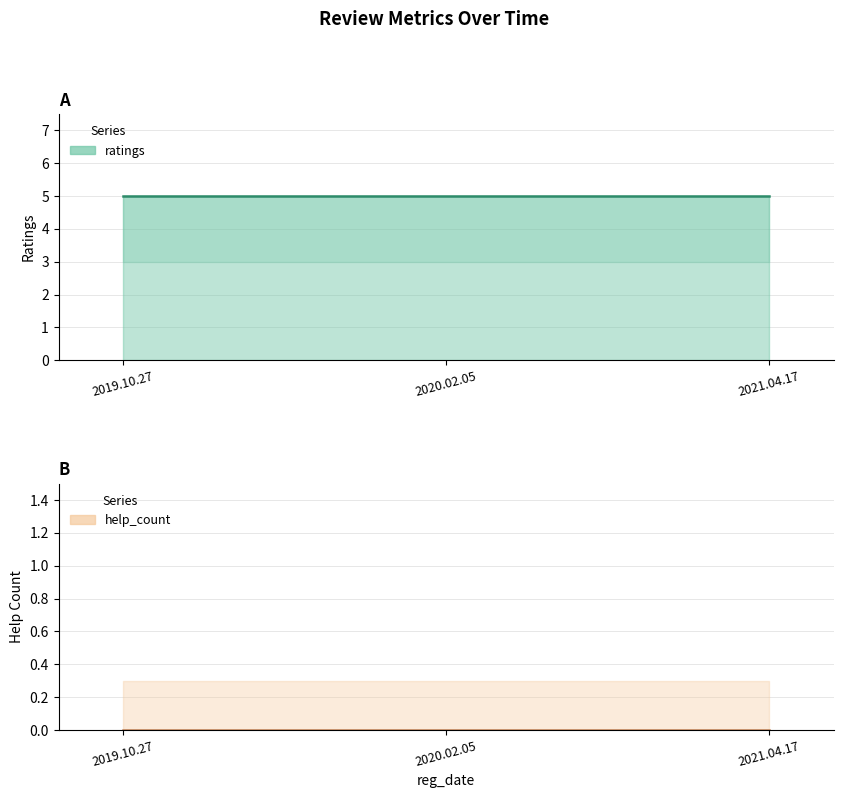

Does the chart display data point markers on the line(s)?

No